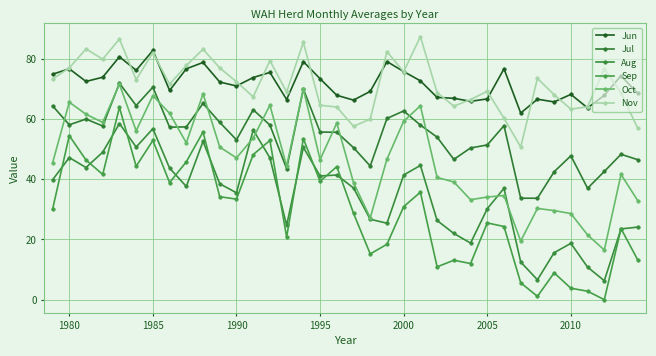

True or false: Jul and Nov intersect in this chart.

False